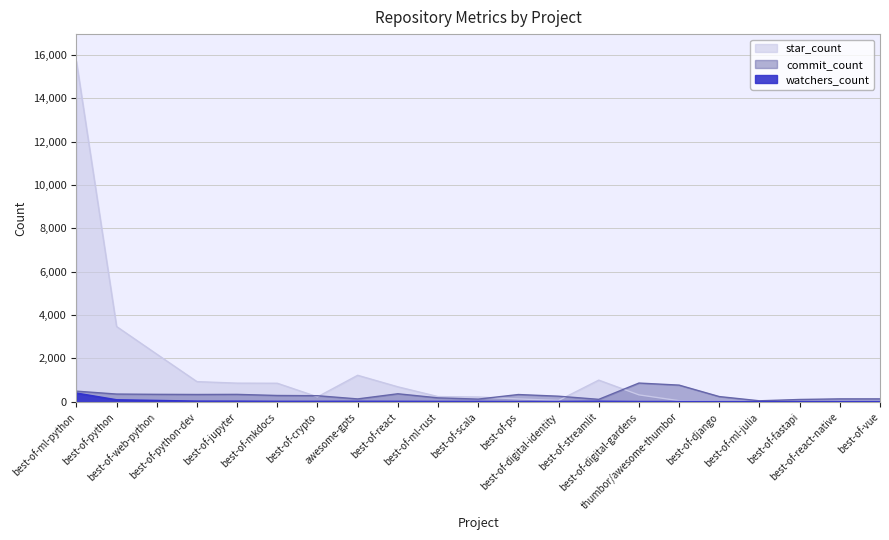

Where is star_count nearest to the value 7848?

best-of-python